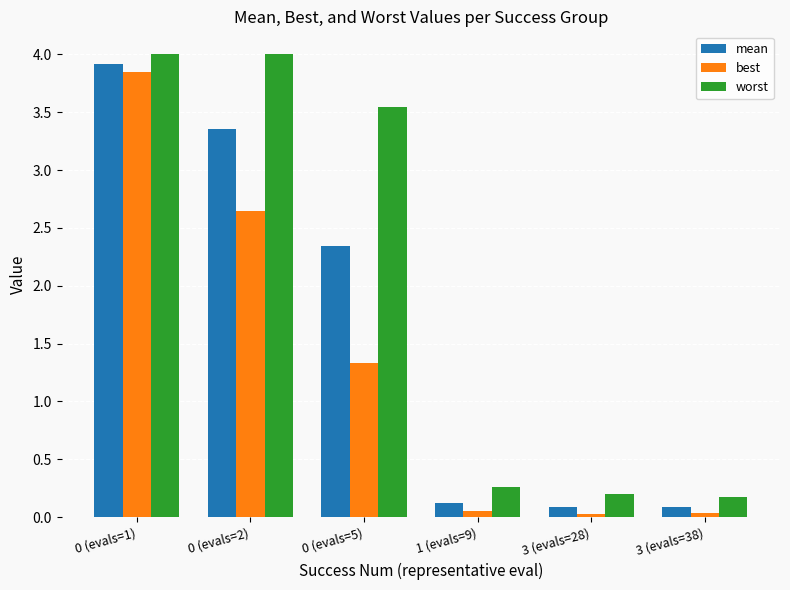

What is the difference between the maximum and second lowest values in the mean series?

3.8